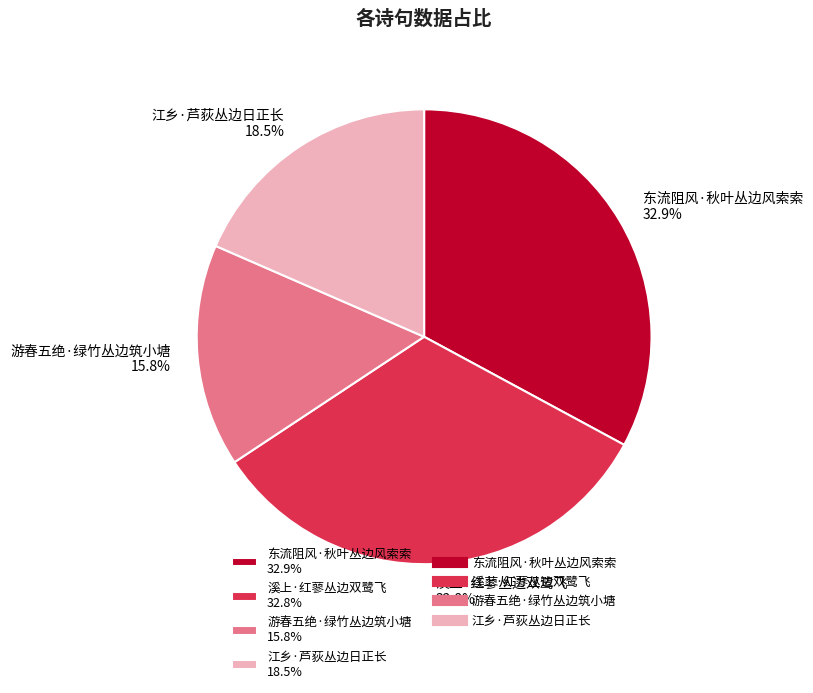

To the nearest percent, what is the difference between the largest and smallest slice percentages?

17%